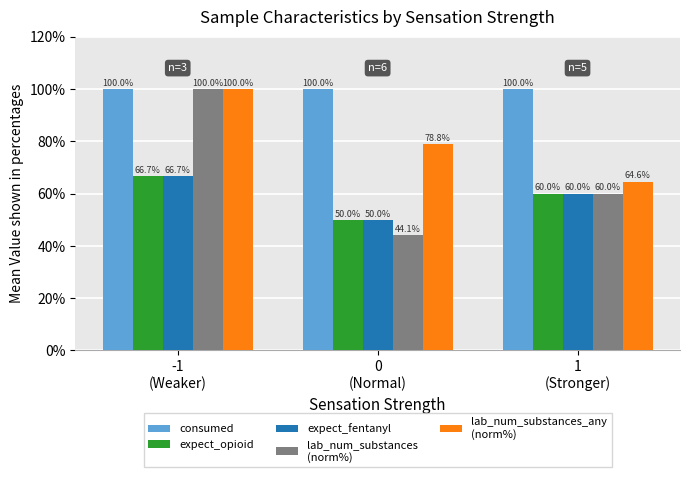

Count the number of data series in this chart.

5